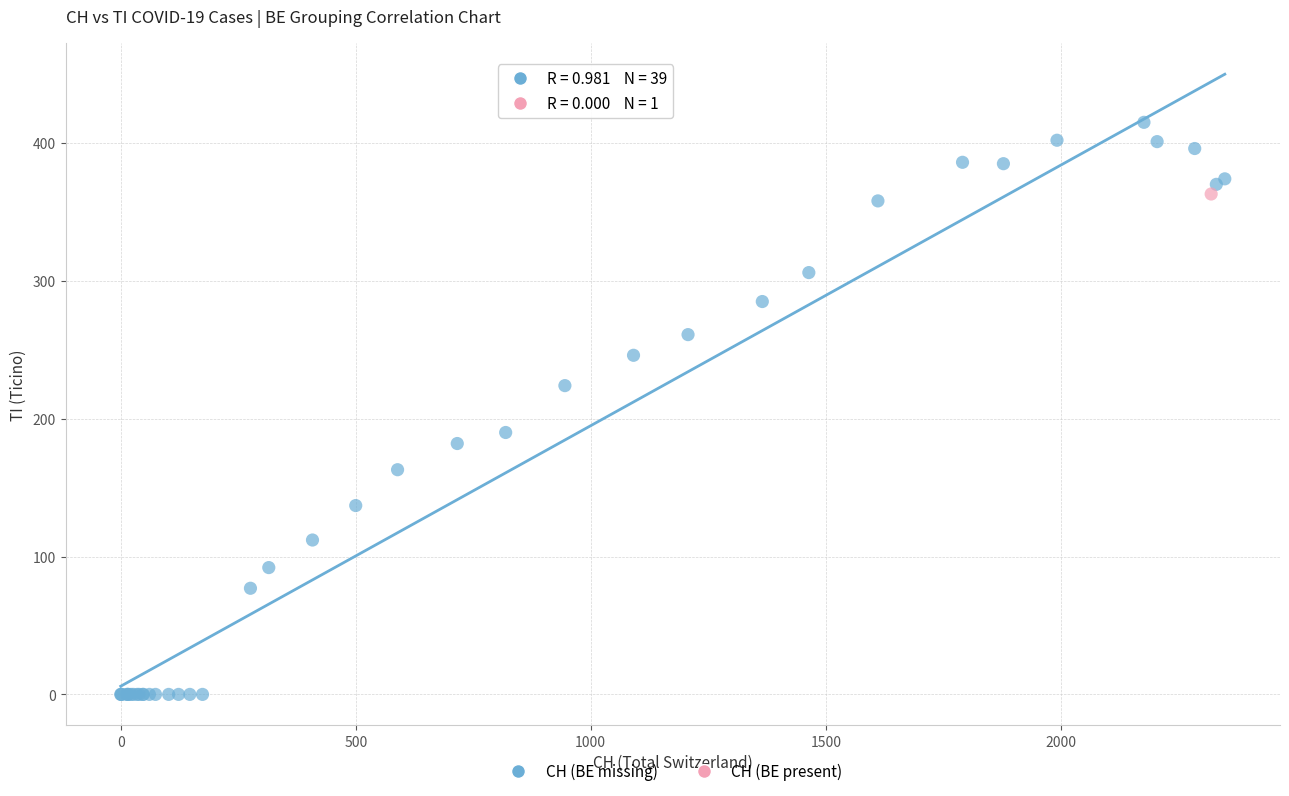

What are all the series names shown in the legend?

CH (BE missing), CH (BE present)